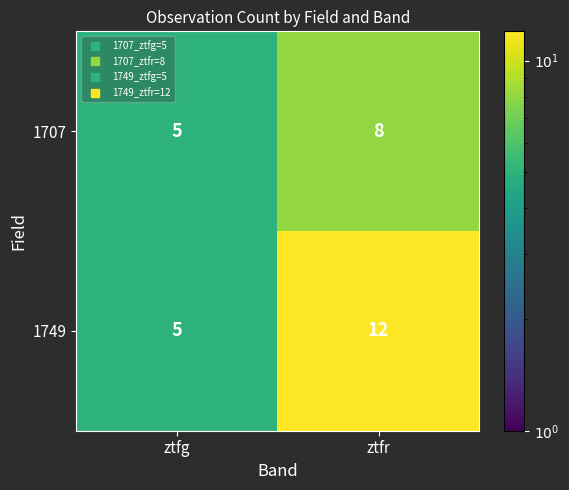

Reading right to left, transcribe all the data shown in this chart.

1707: 8	5
1749: 12	5